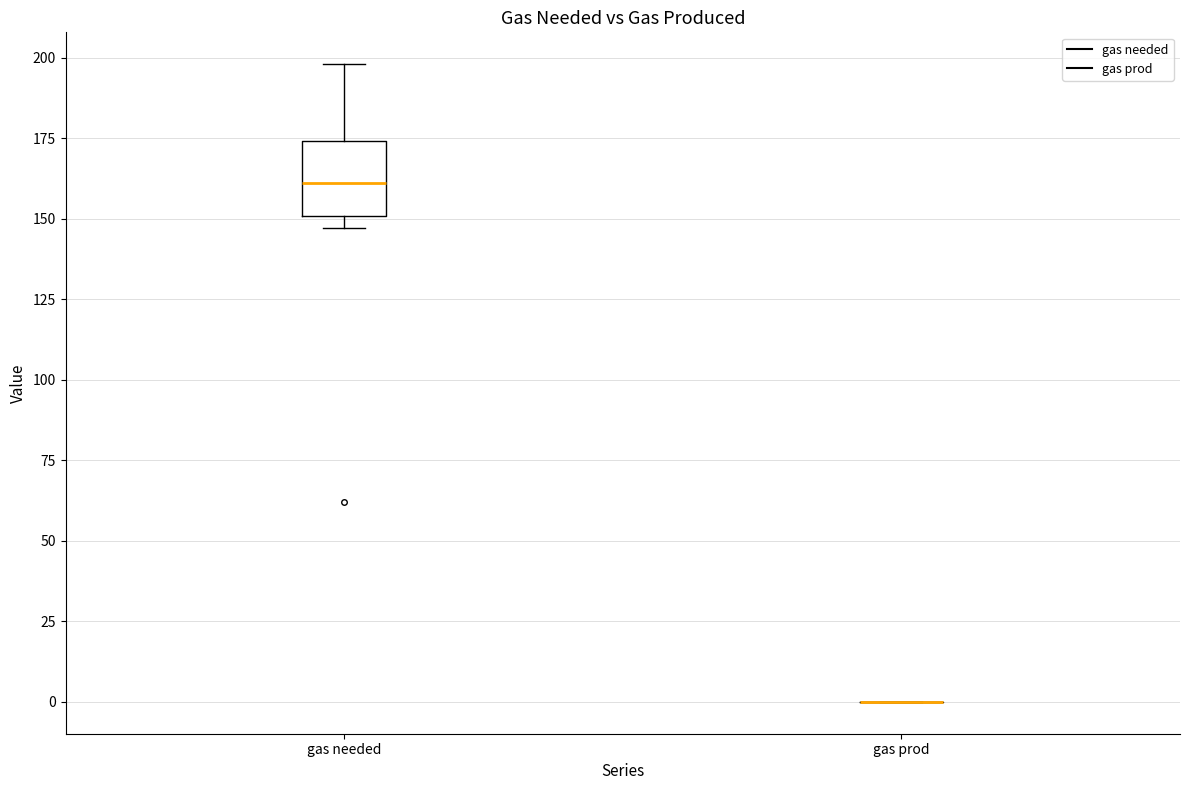

Where is the upper edge of the box for gas needed on the y-axis? The values are not printed on the chart, so give them approximately, as read against the axis.

175